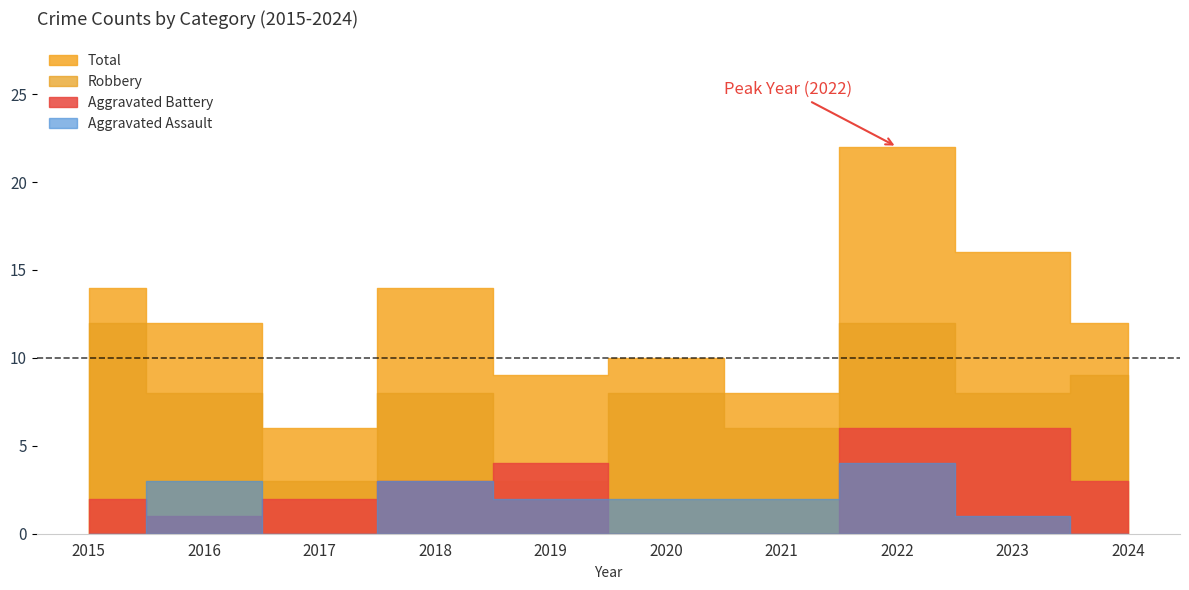

How many Aggravated Assault values are between 0 and 3?

9